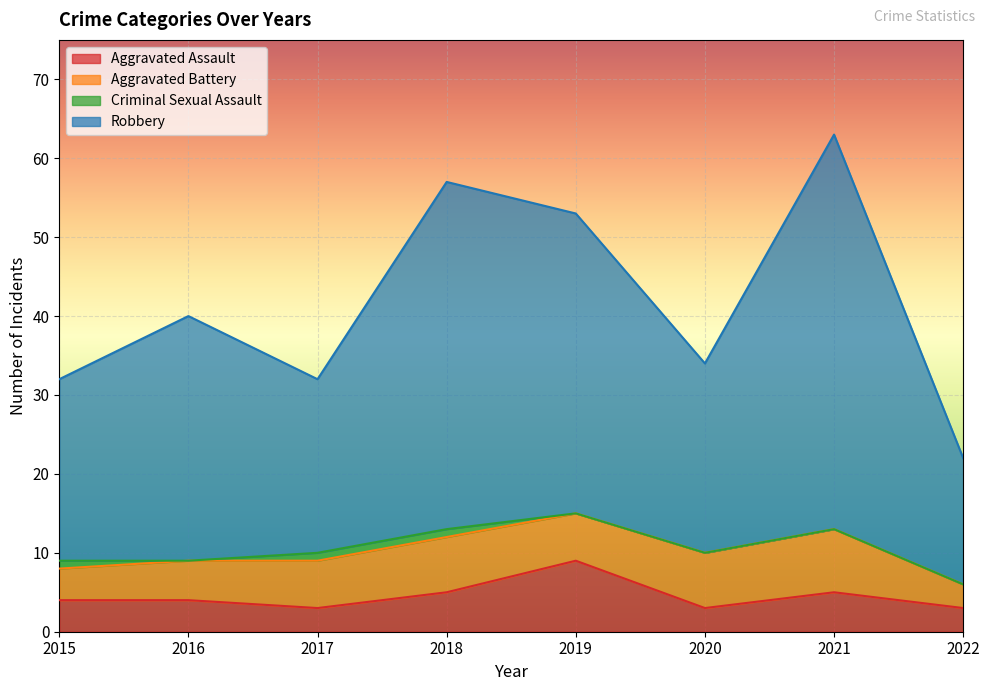

In Aggravated Assault, how many points are lower than both neighbors (excluding endpoints)?

2